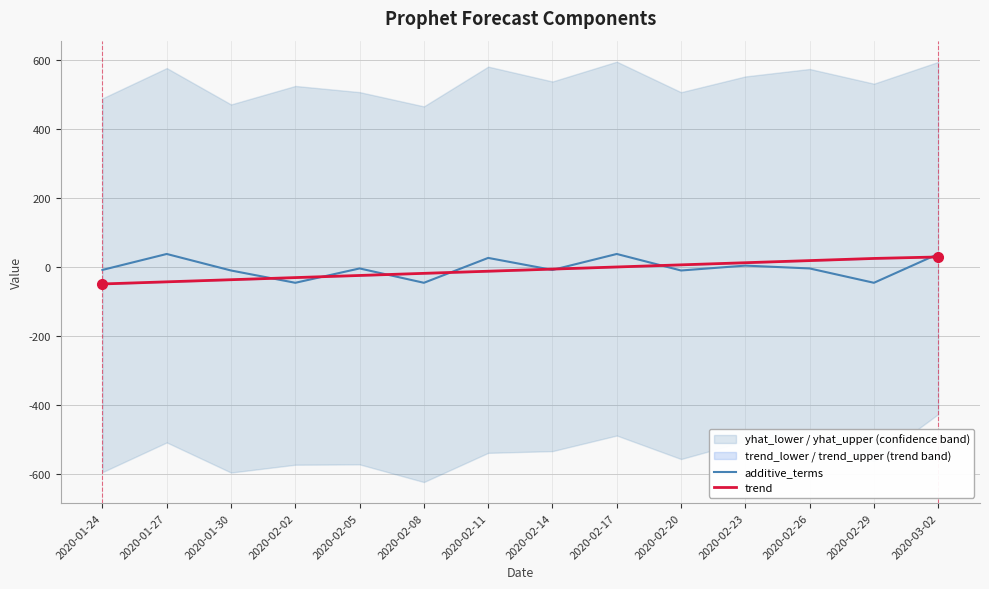

Is it true that additive_terms equals 26.4 at 2020-02-11?

True